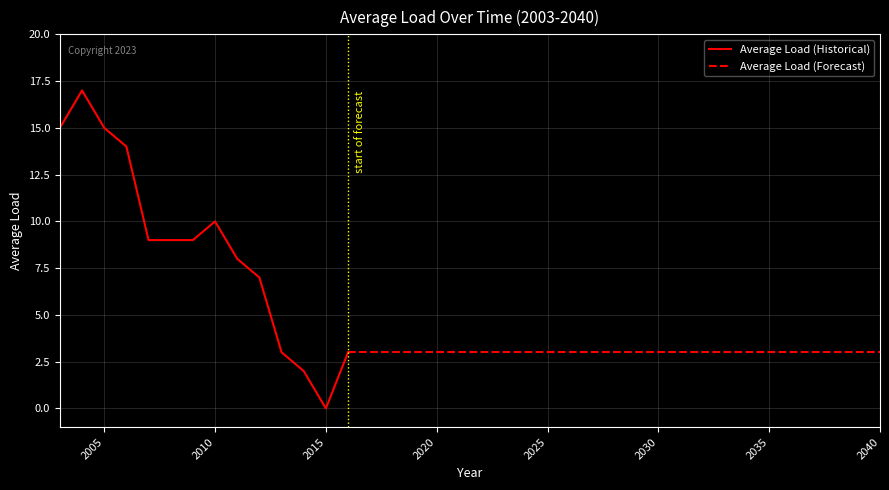

True or false: the data shows 1 at 2031.

False